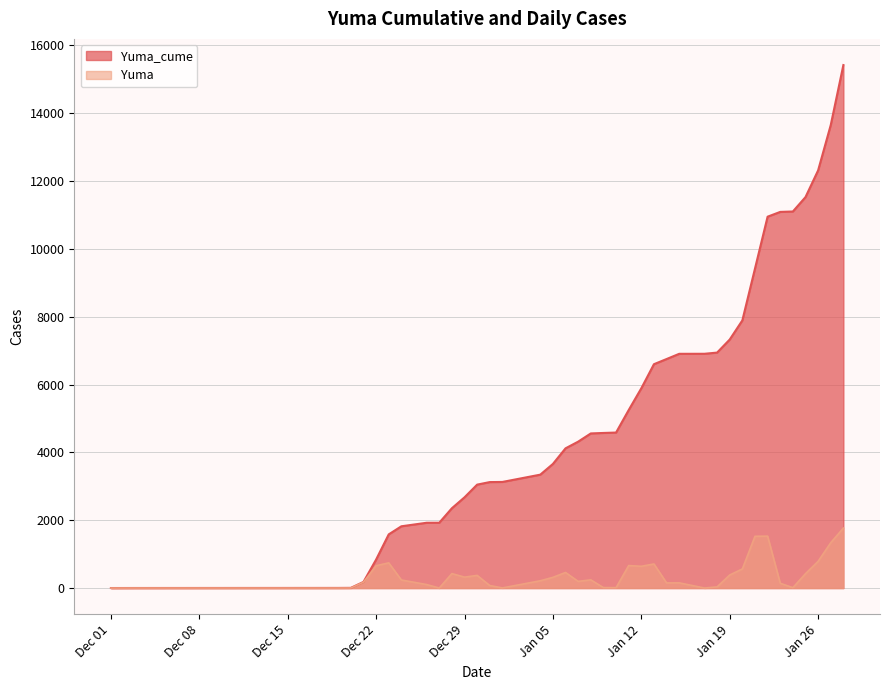

Which series has the widest spread of values?

Yuma_cume